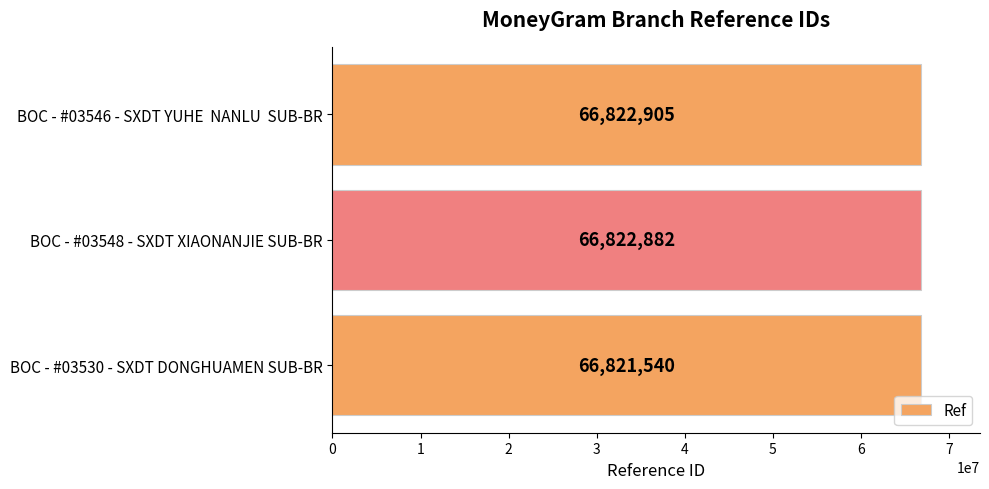

Approximately how many times larger is the value at BOC - #03530 - SXDT DONGHUAMEN SUB-BR compared to BOC - #03546 - SXDT YUHE  NANLU  SUB-BR?

1.0